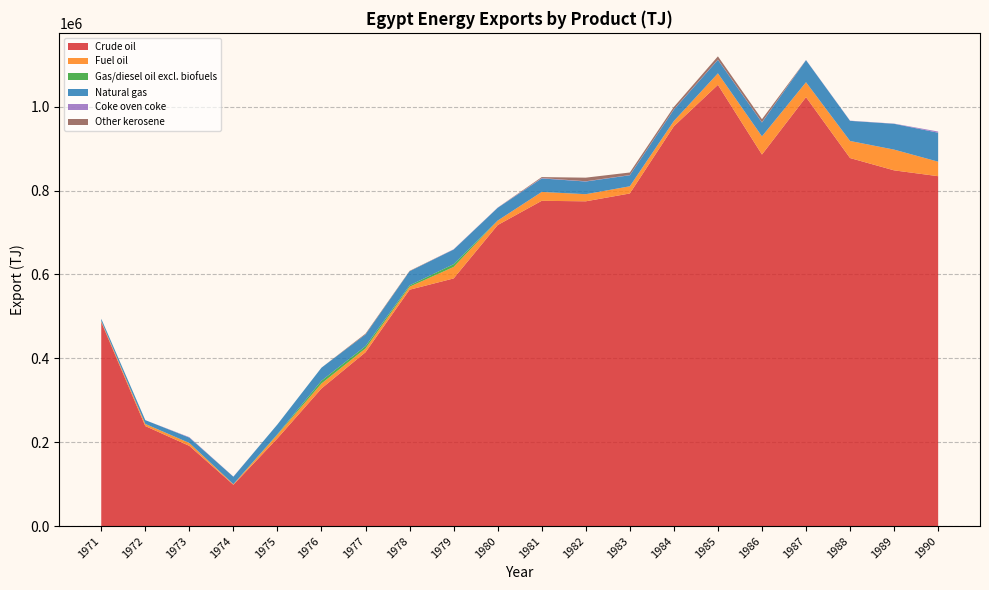

What is the lowest value of the Crude oil series?

98688